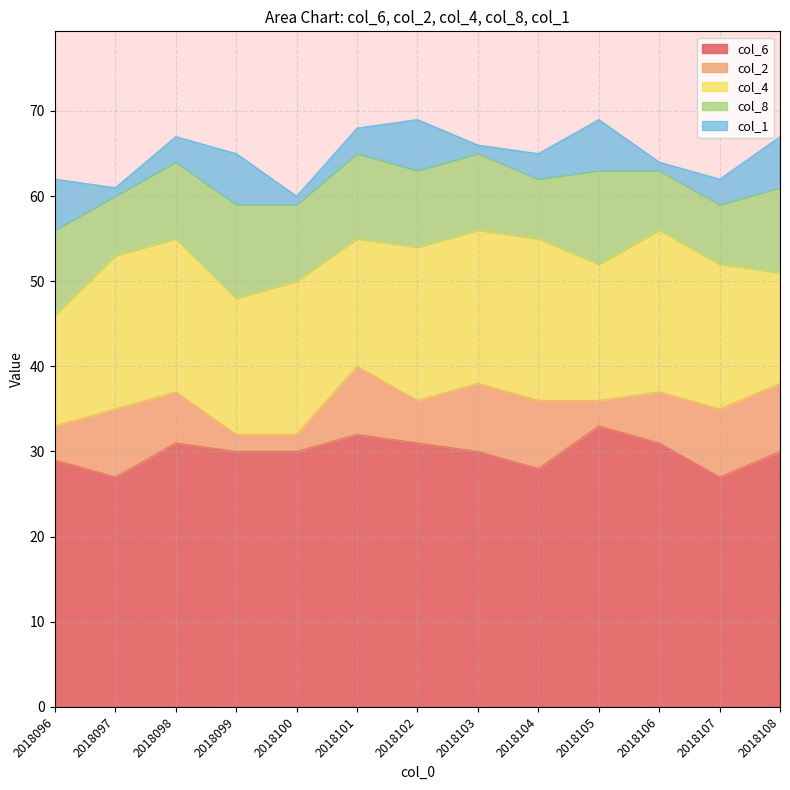

At which label is col_4 closest to 16?

2018099